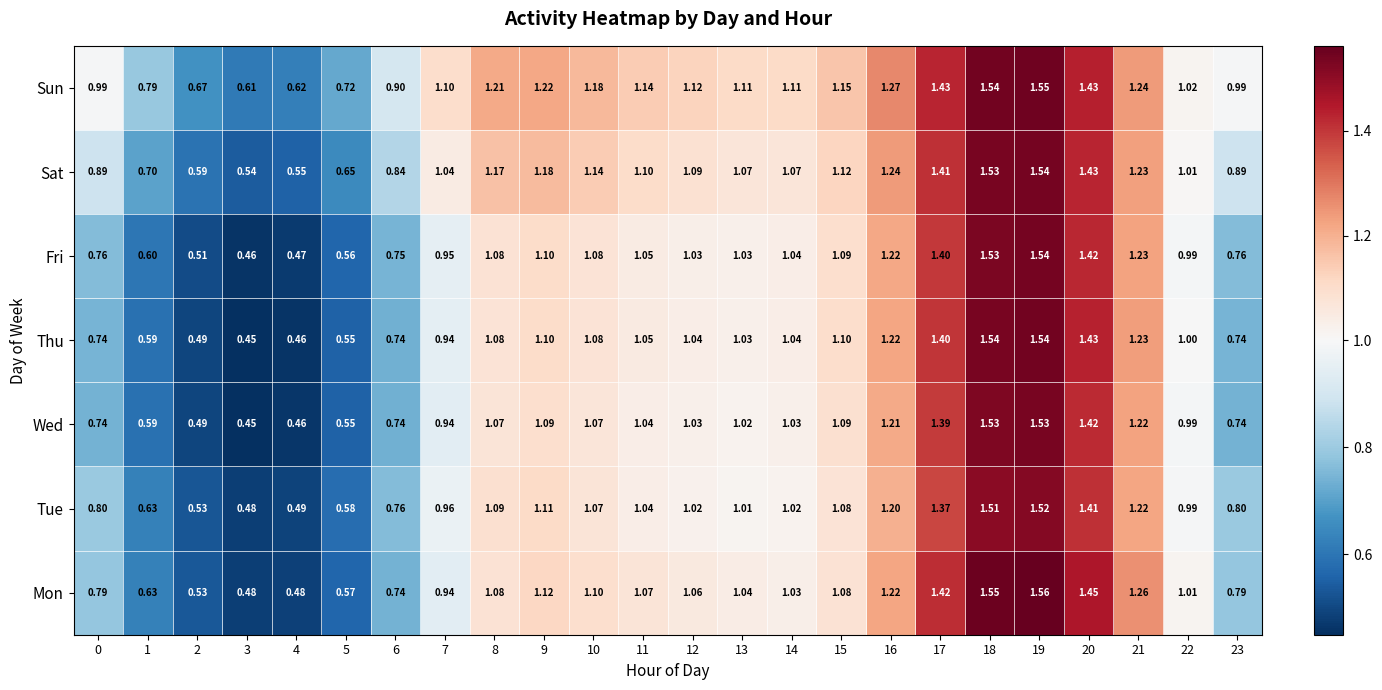

Which series has the largest range (max minus min)?

Thu